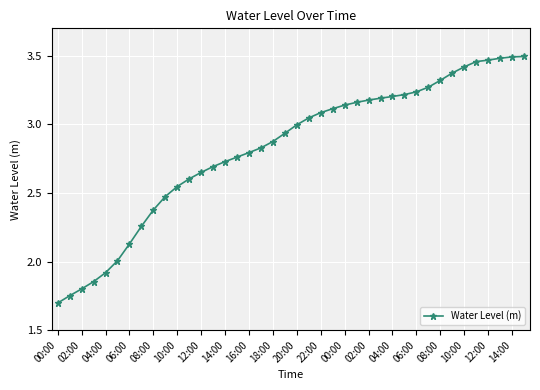

Does the chart display data point markers on the line(s)?

Yes